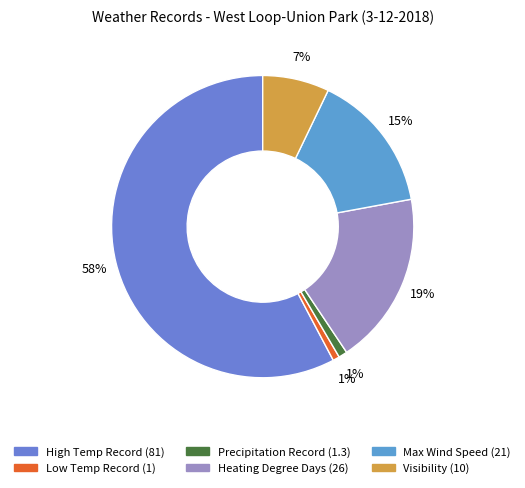

Is Visibility (10) the majority of the pie?

No